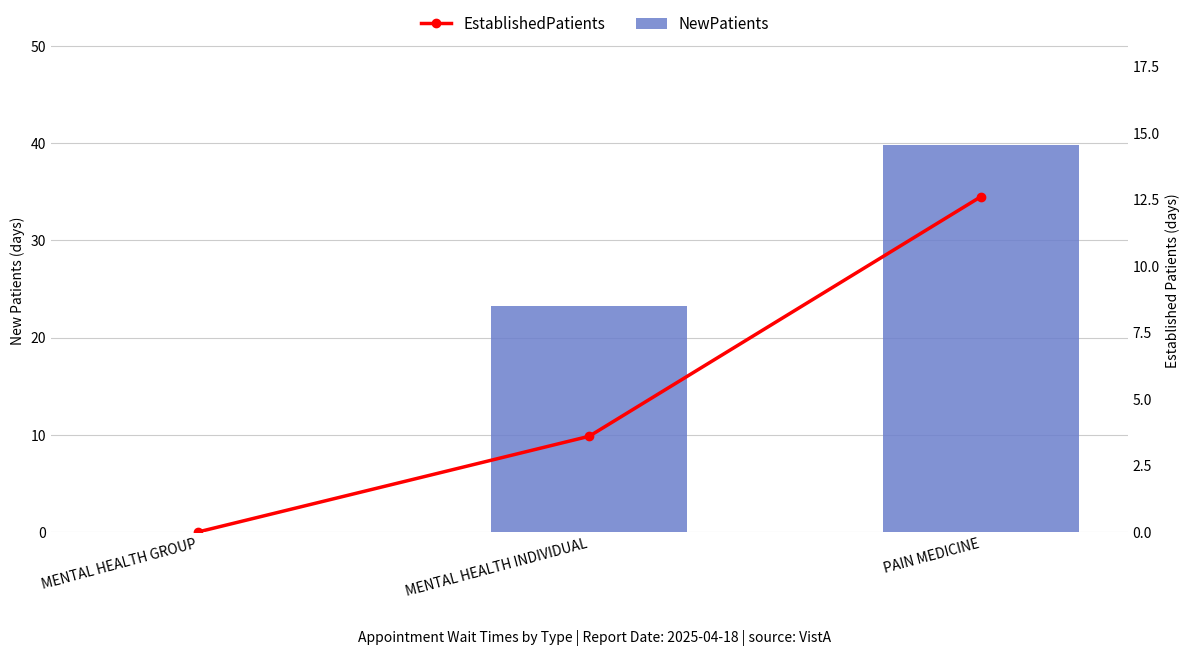

Rank the series by their average value, from lowest to highest.

EstablishedPatients, NewPatients